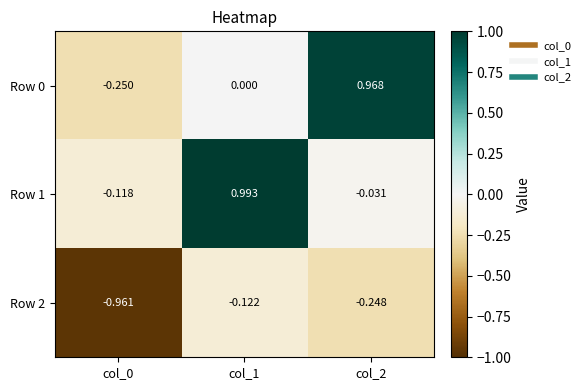

Reading left to right, transcribe all the data shown in this chart.

Row 0: col_0=-0.2	col_1=0.0	col_2=1.0
Row 1: col_0=-0.1	col_1=1.0	col_2=-0.0
Row 2: col_0=-1.0	col_1=-0.1	col_2=-0.2